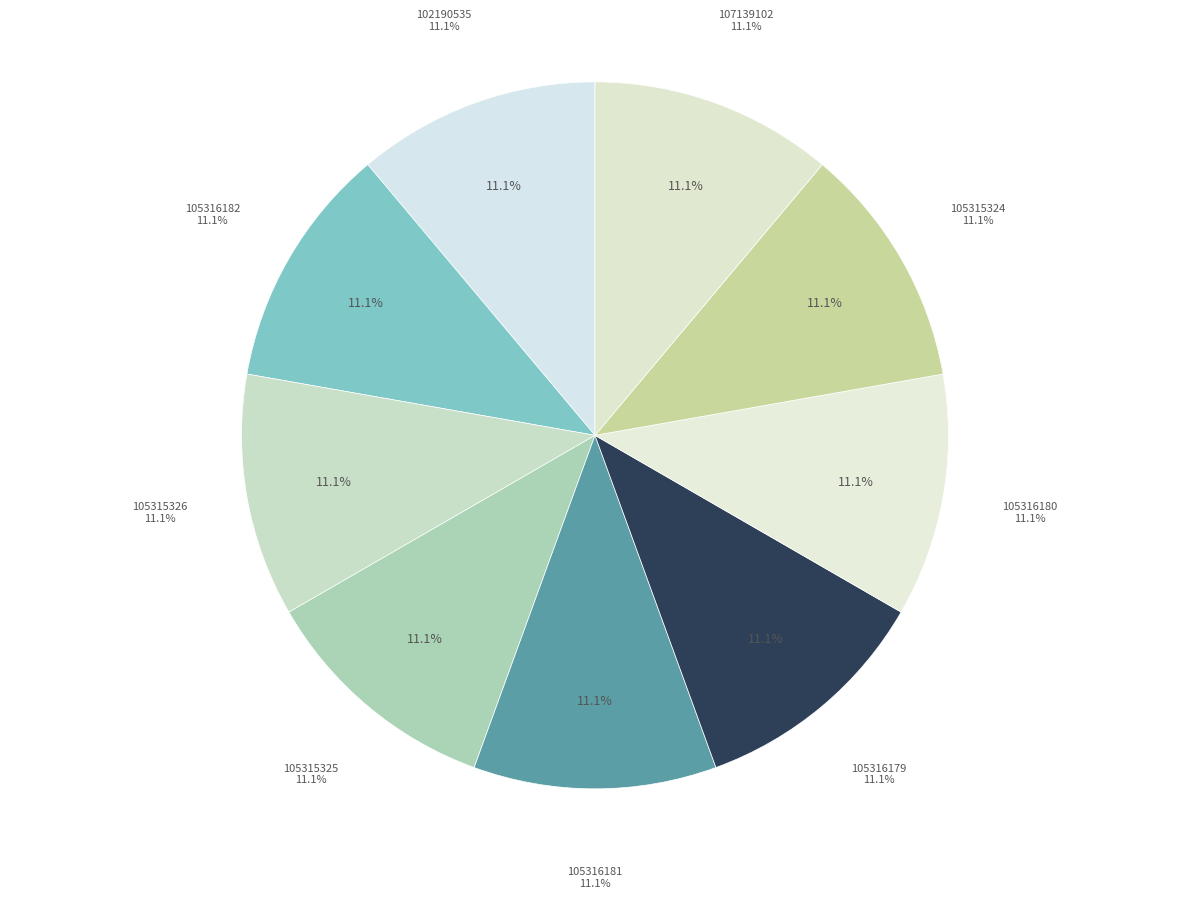

What percentage do 102190535 and 105316181 together represent?

22.2%